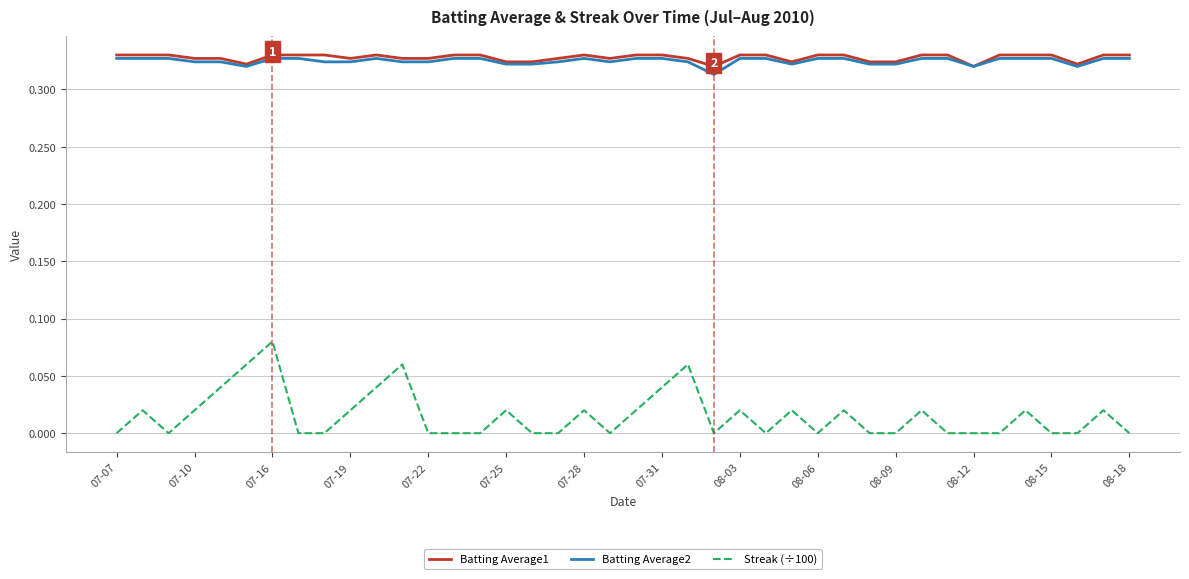

True or false: Batting Average2 and Streak (÷100) cross at least once.

False